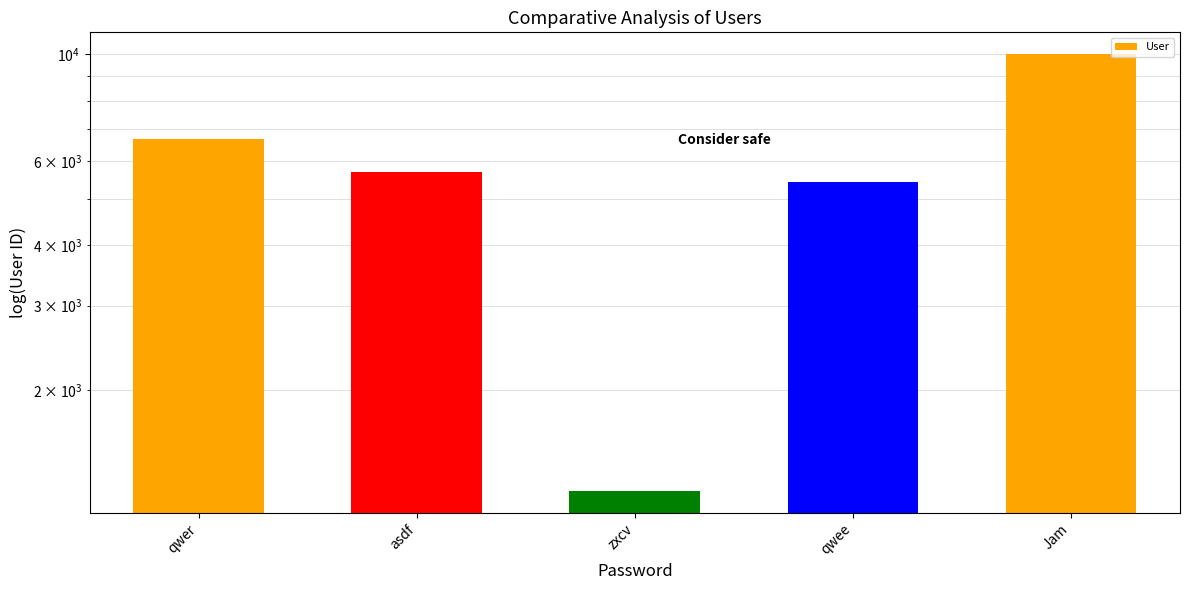

What is the label of the 2nd bar from the right?

qwee